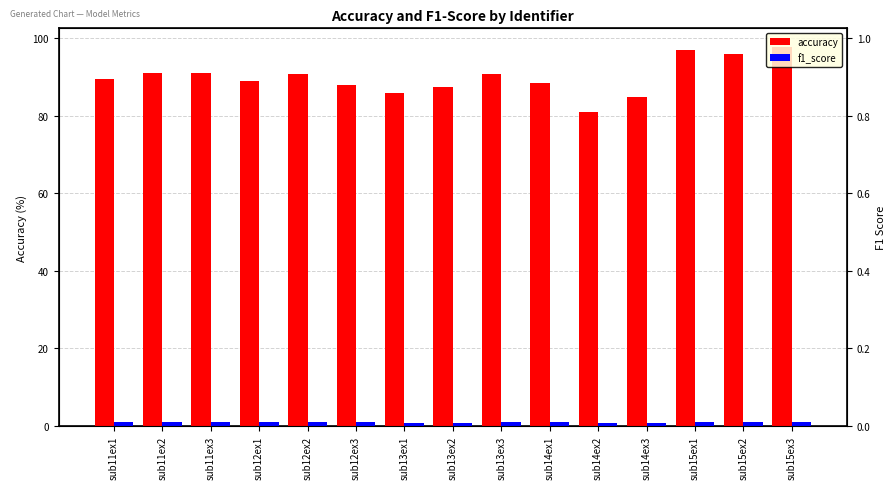

Is the value of accuracy at sub12ex1 greater than the value of f1_score at sub12ex2?

Yes